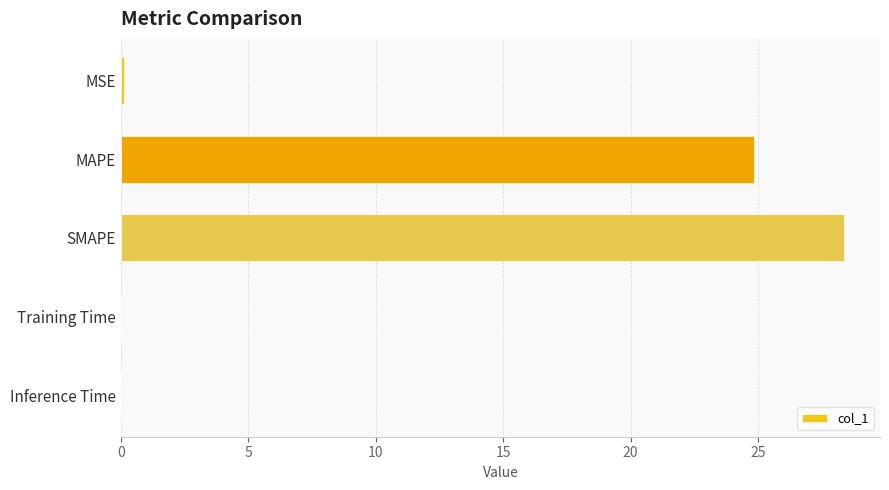

Approximately how many times larger is the value at SMAPE compared to MAPE?

1.1